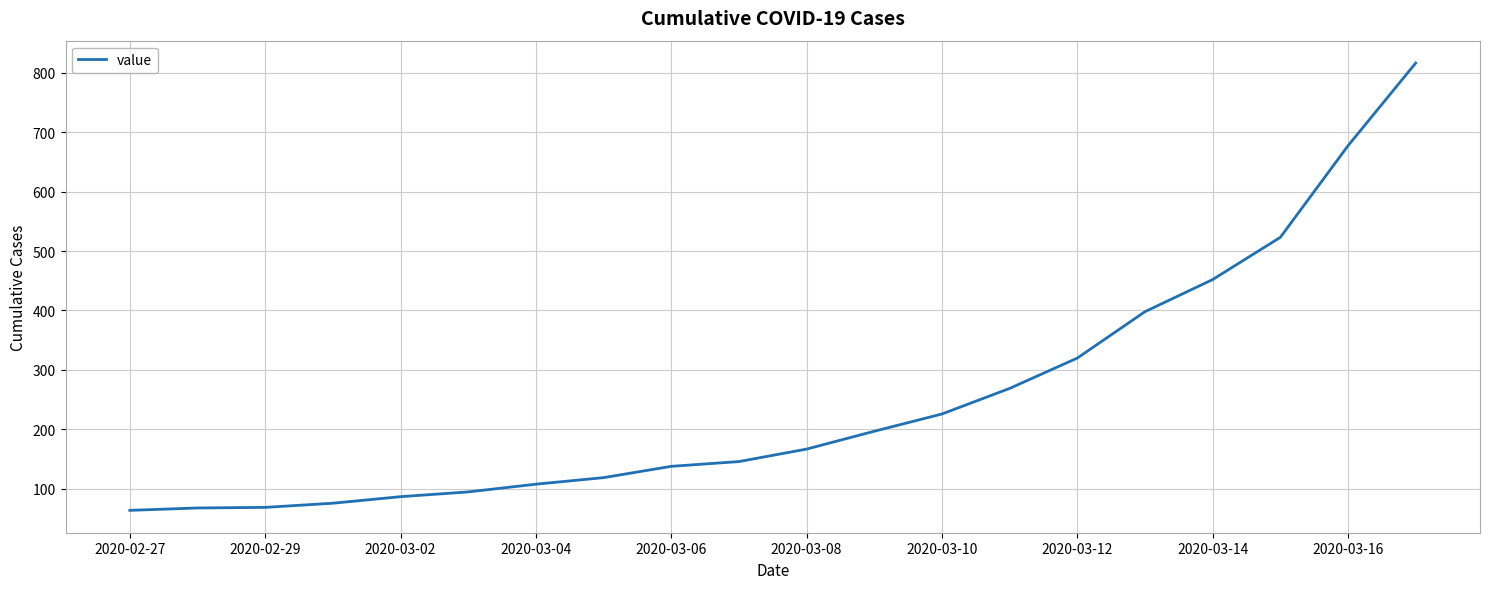

True or false: the data has more than 2 interior local peaks.

False